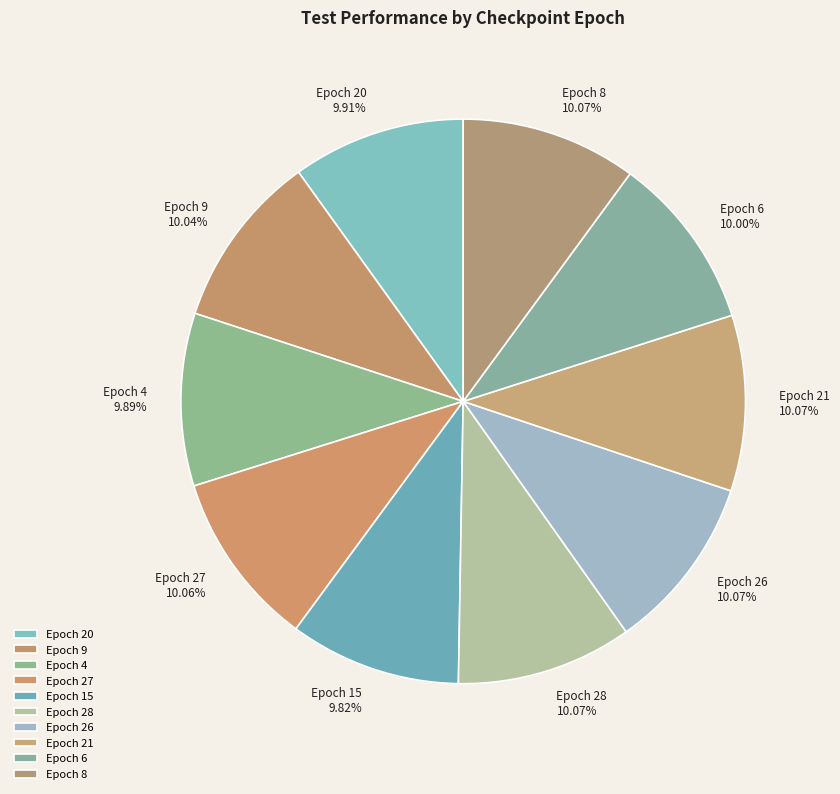

Does Epoch 15 represent more than half of the total?

No